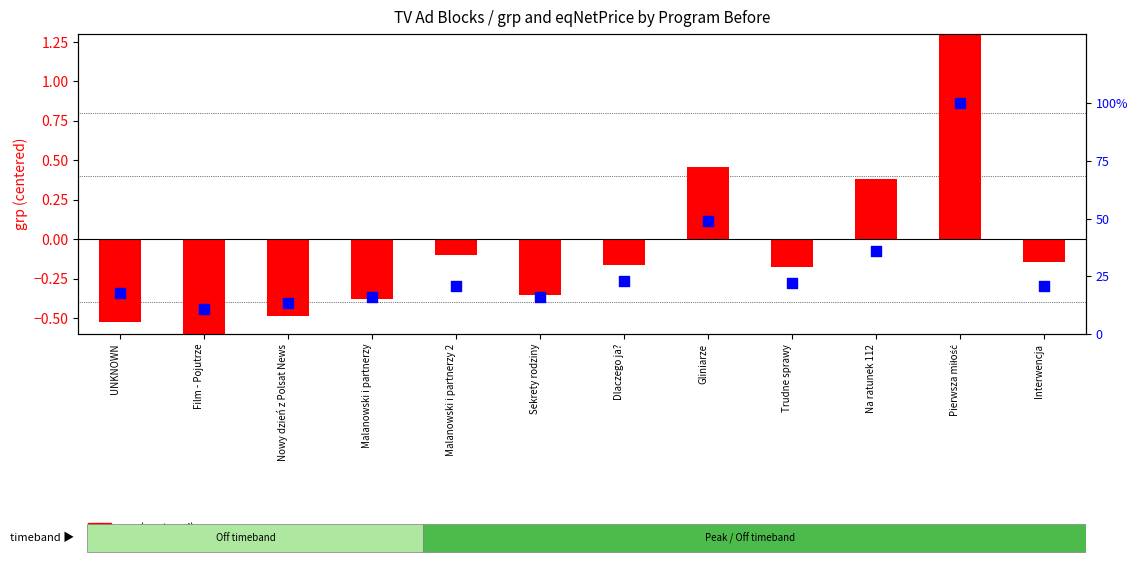

Which series reaches the maximum Y coordinate?

grp (centered)